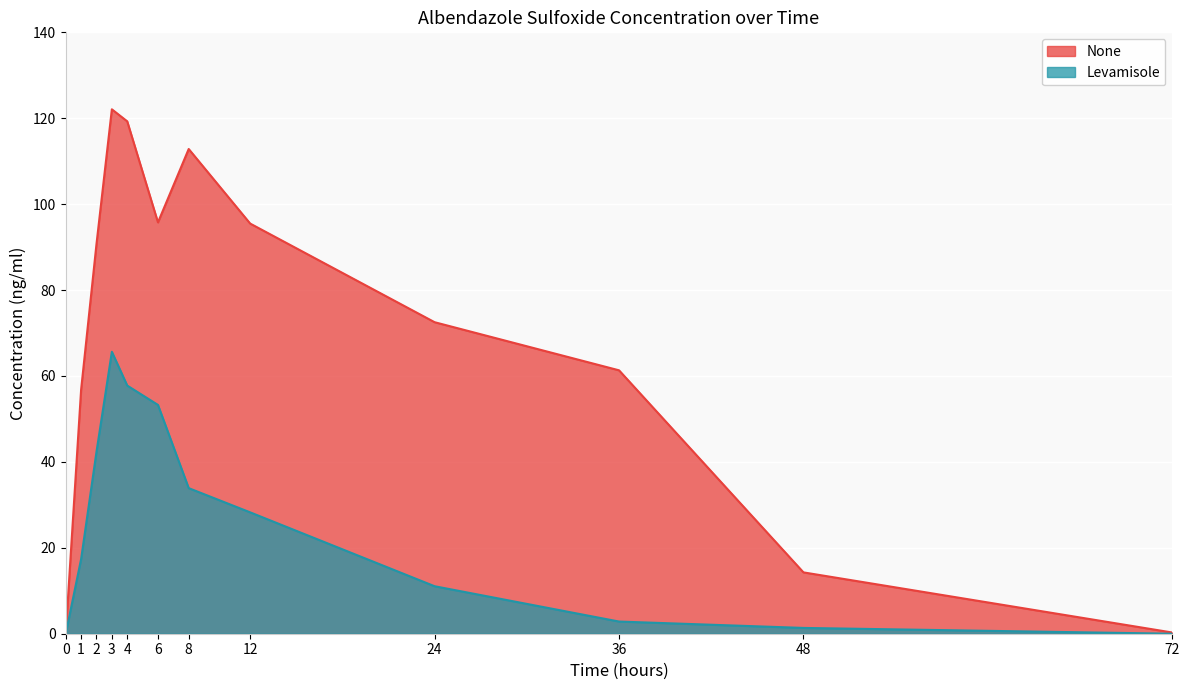

True or false: Levamisole and None cross at least once.

False